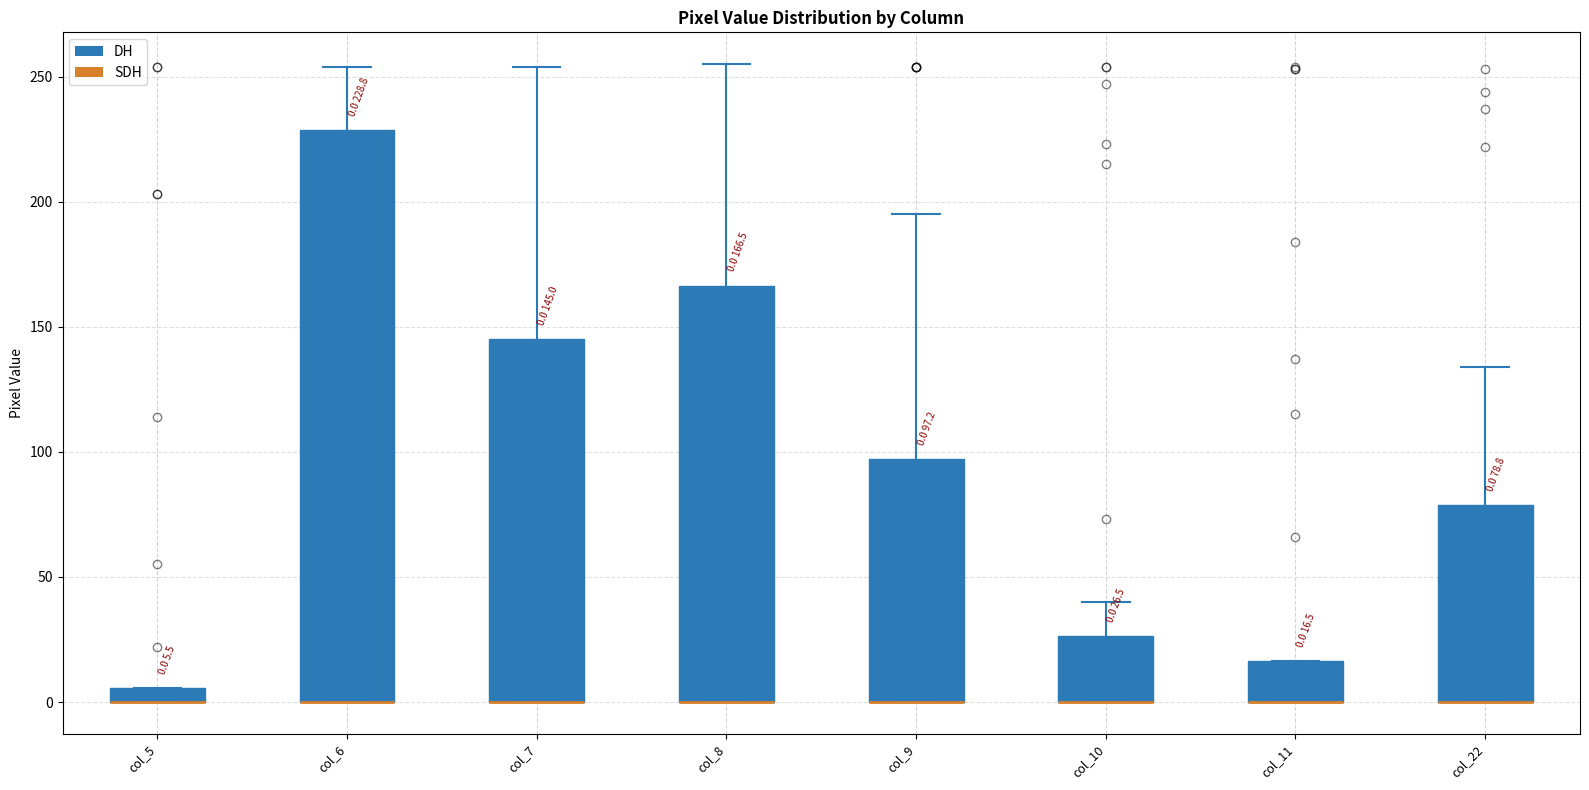

Comparing the boxes themselves (not the whiskers), which one is the tallest?

col_6